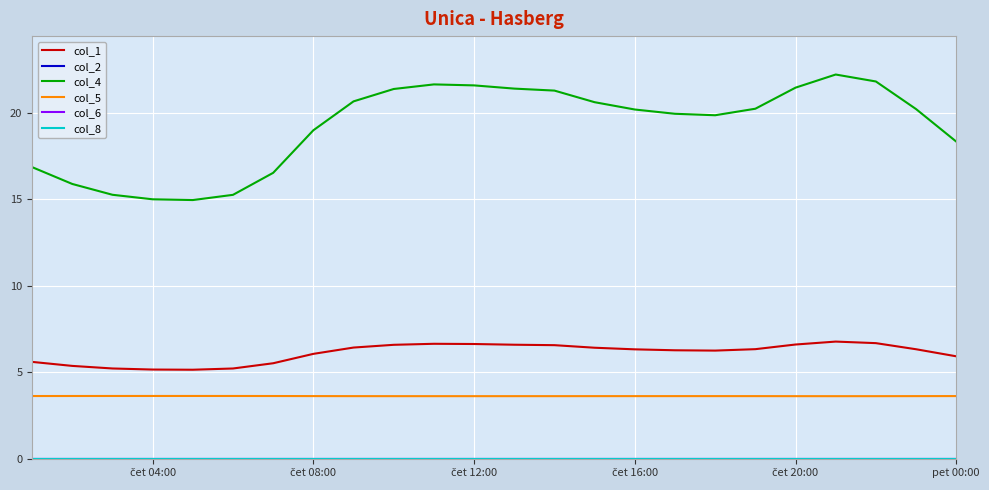

In col_4, how many points are higher than both neighbors (excluding endpoints)?

2